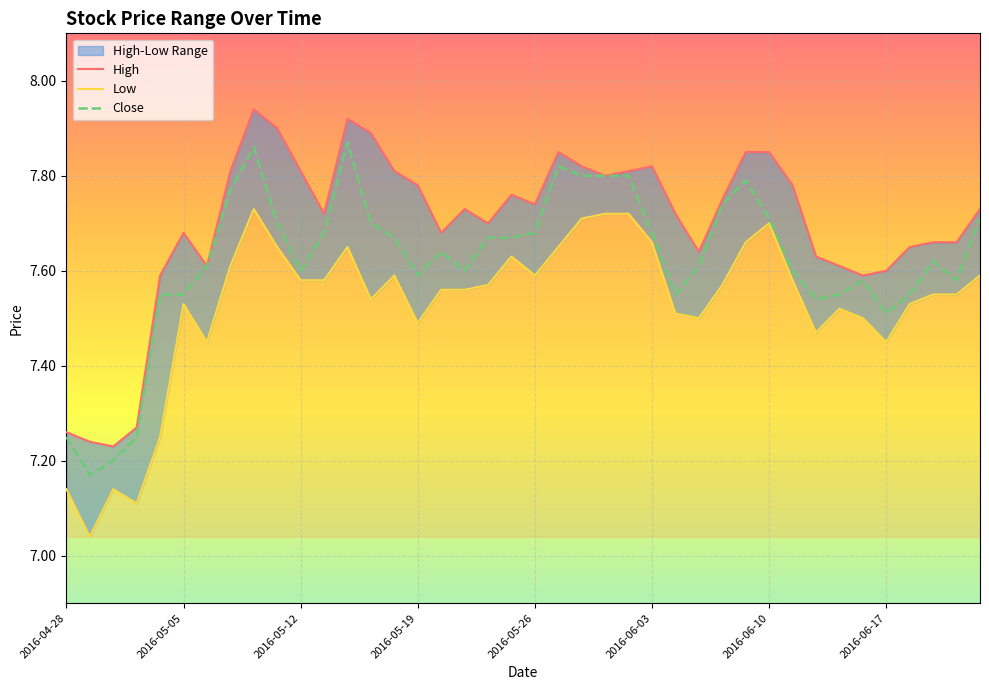

Which series has the largest total across all categories?

High